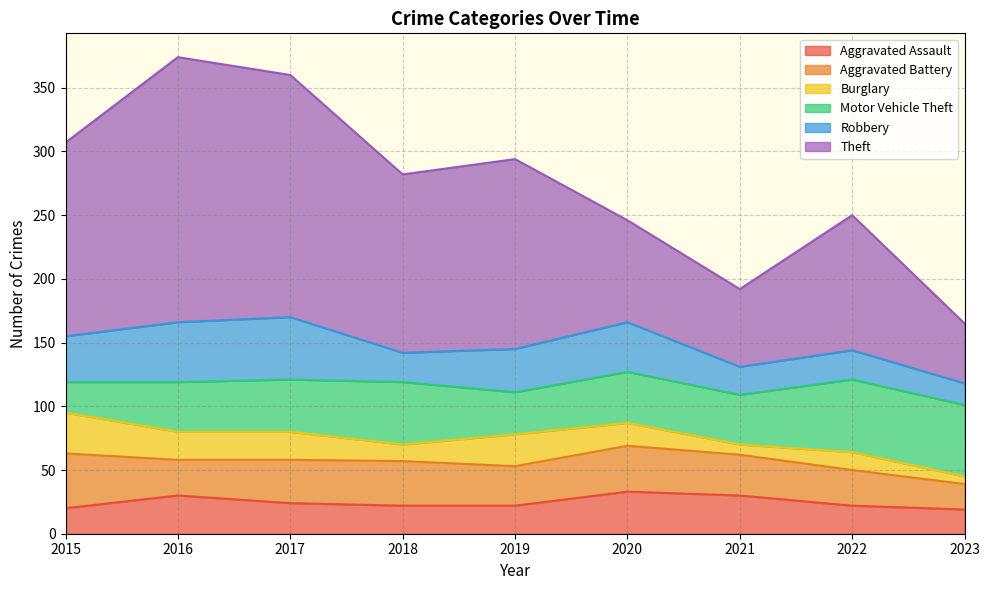

What is the difference between the Aggravated Battery values at 2018 and 2020?

1